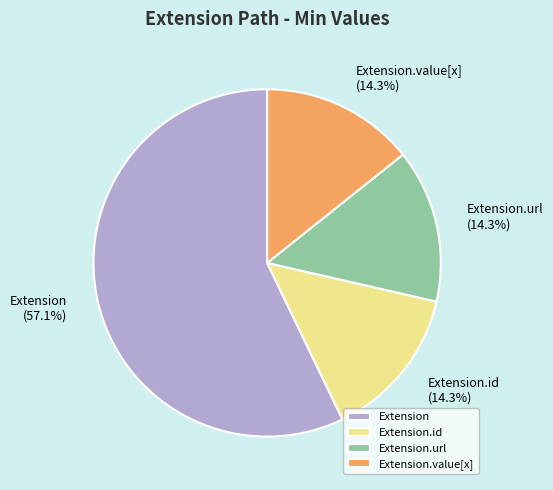

How many slices are in this pie chart?

4